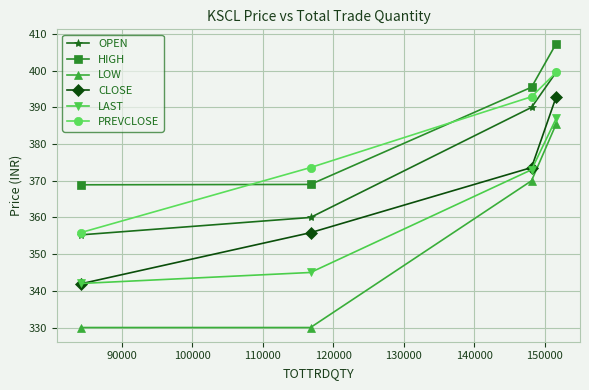

True or false: OPEN has more than 1 interior local peaks.

False